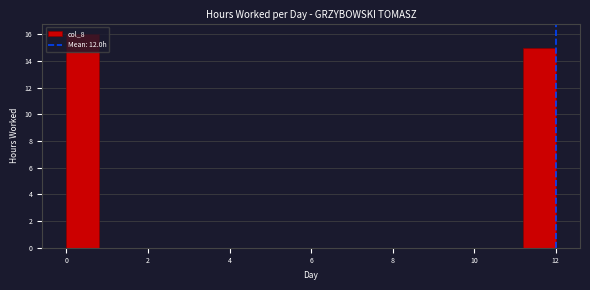

What is the height of the bar covering 11.2 to 12.0 on the x-axis? The values are not printed on the chart, so give them approximately, as read against the axis.

15